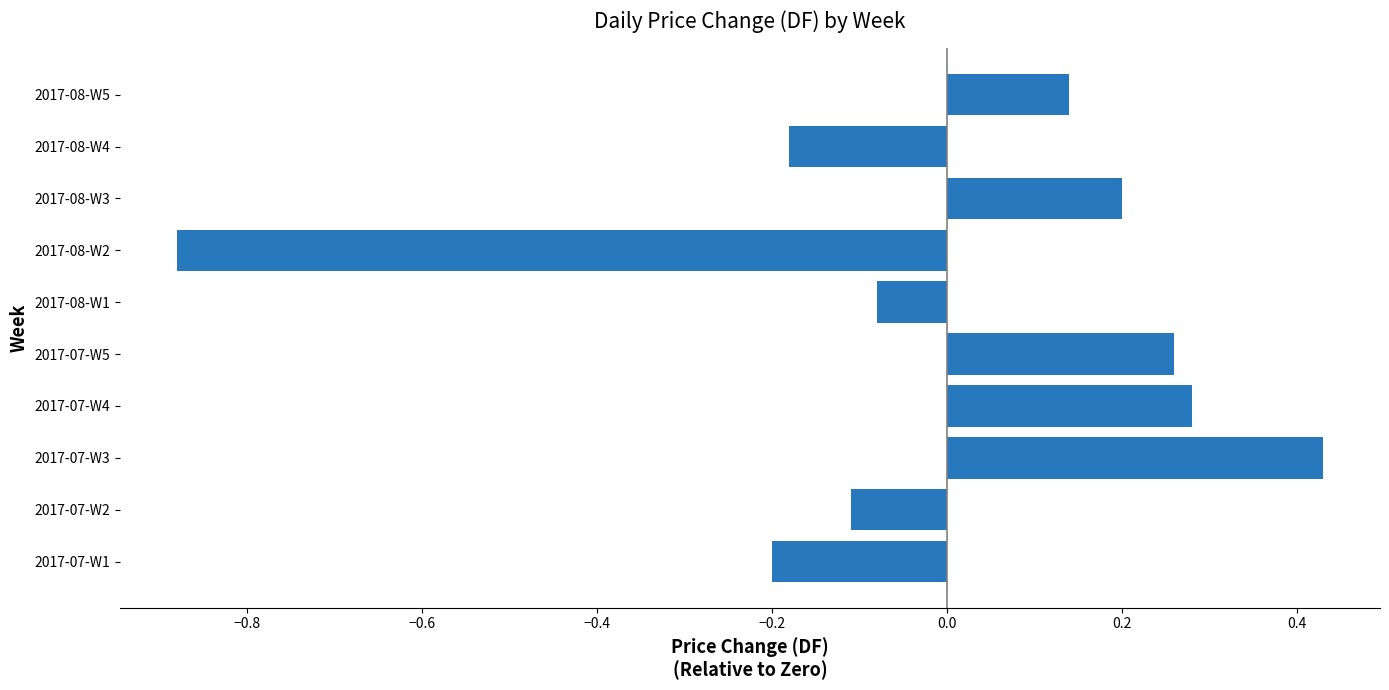

At which label is the value closest to 0?

2017-08-W1